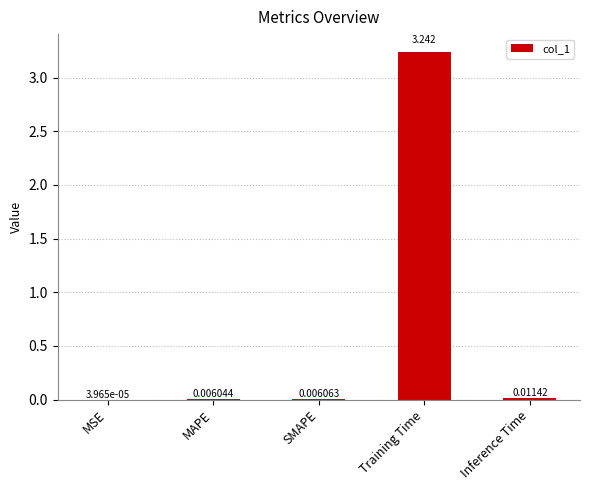

At which label is the value closest to 1?

Inference Time